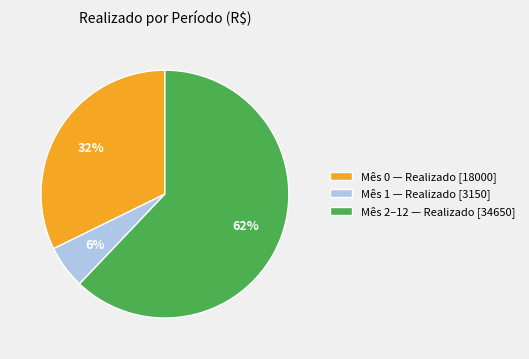

Which slice is the largest?

Mês 2–12 — Realizado [34650]